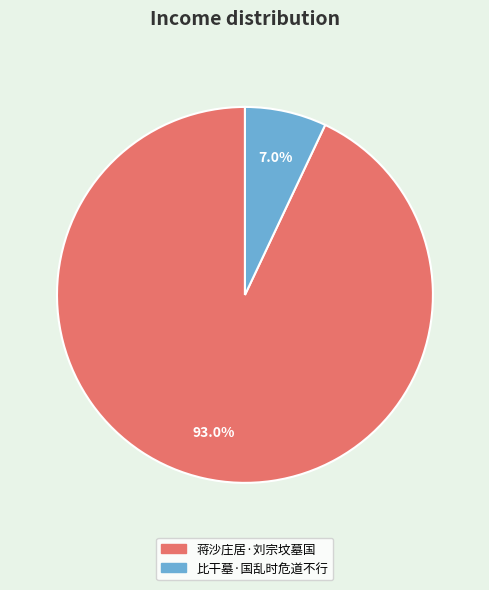

To the nearest percent, what percentage of the pie is 蒋沙庄居·刘宗坟墓国?

93%